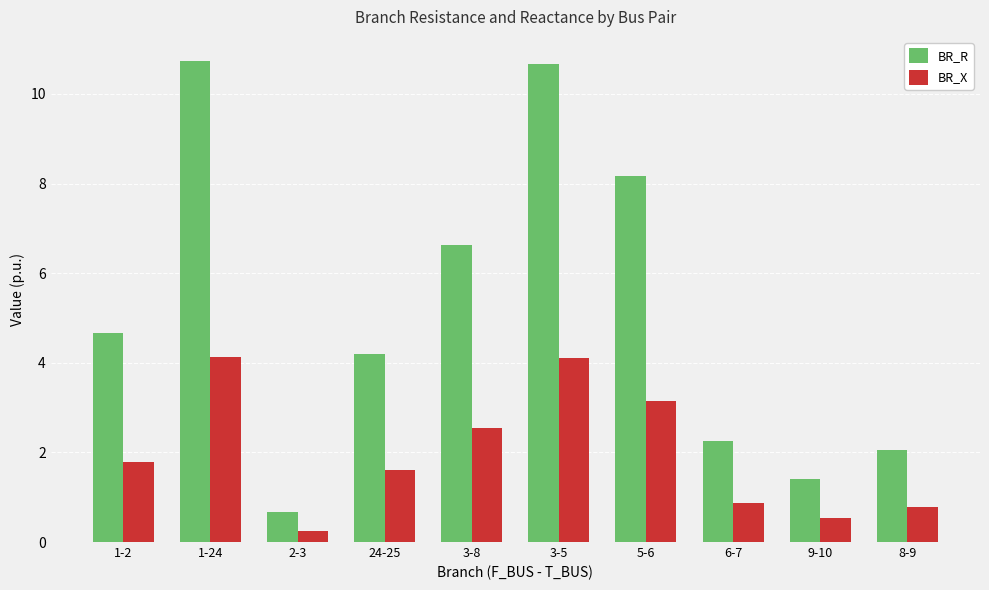

Between 24-25 and 3-5, which series saw the biggest shift?

BR_R